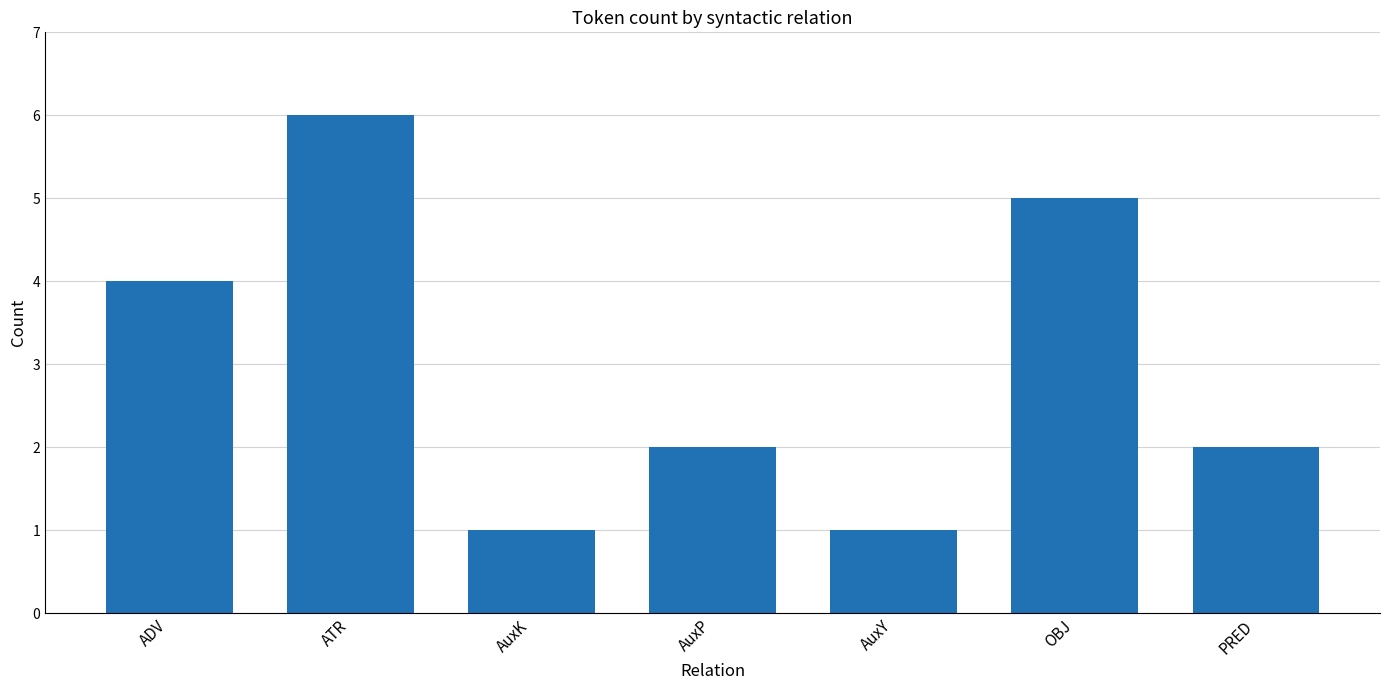

Count the number of data series in this chart.

1